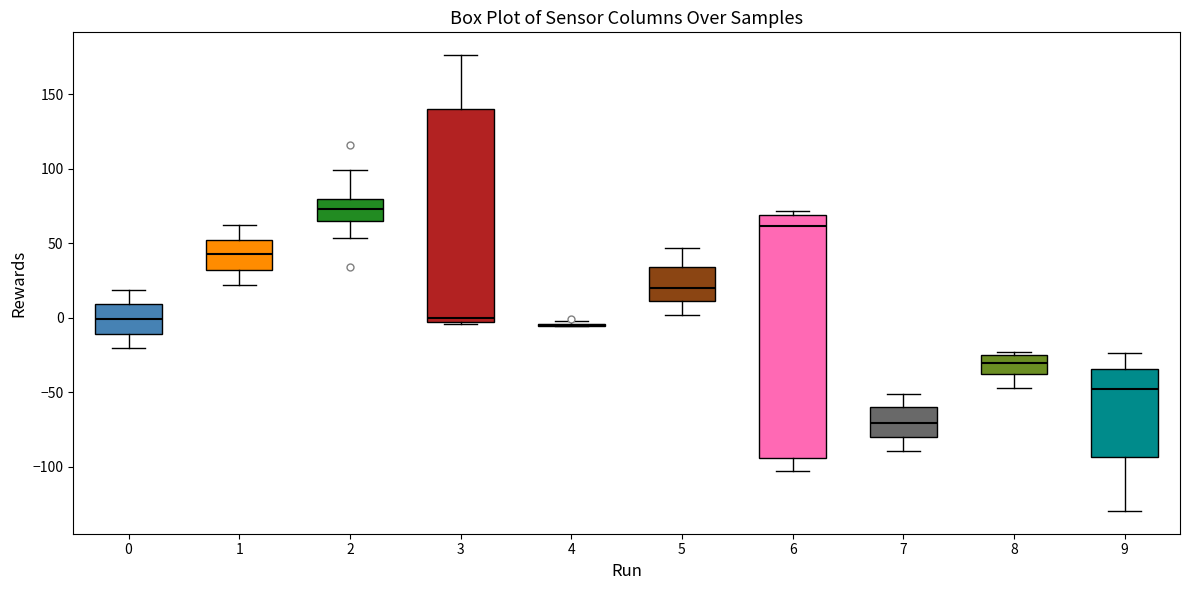

Comparing the boxes themselves (not the whiskers), which one is the tallest?

6